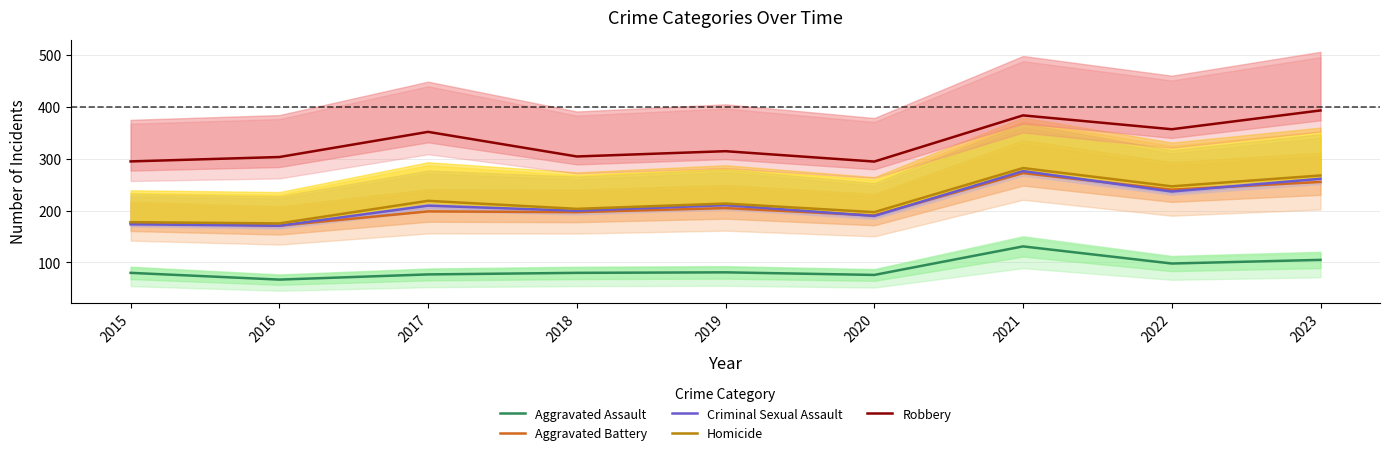

What is the value of the Robbery point at the 8th from the left?

356.8